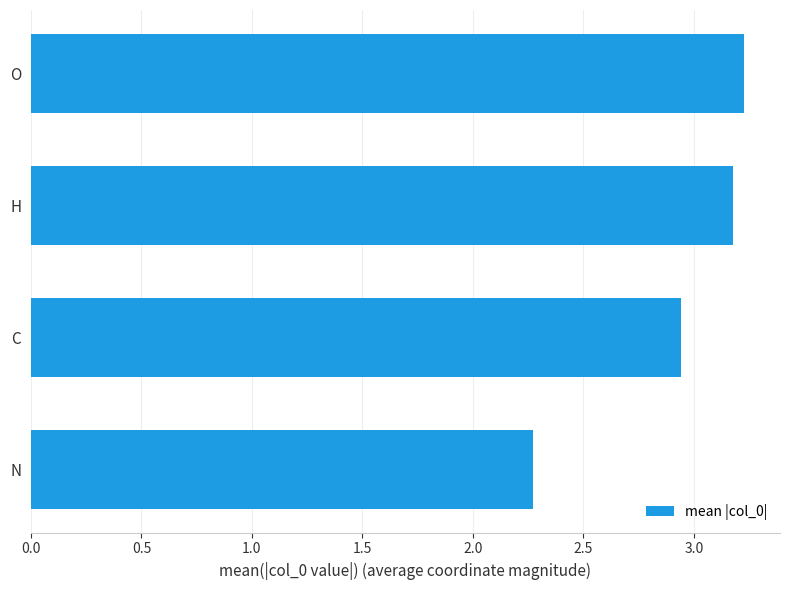

The chart shows a value of 3.2 at O. True or false?

True